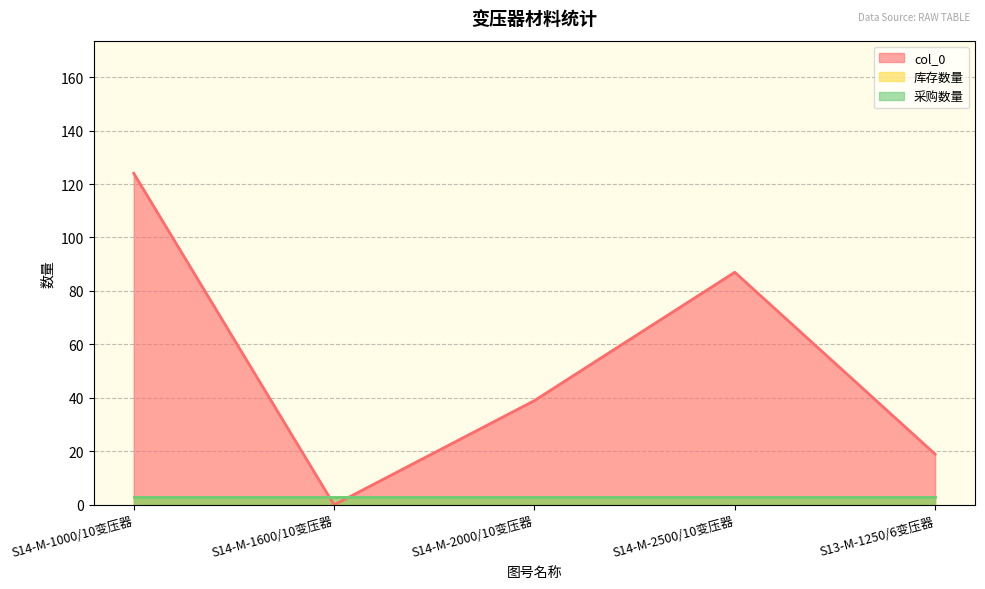

True or false: 采购数量 and col_0 cross at least once.

True